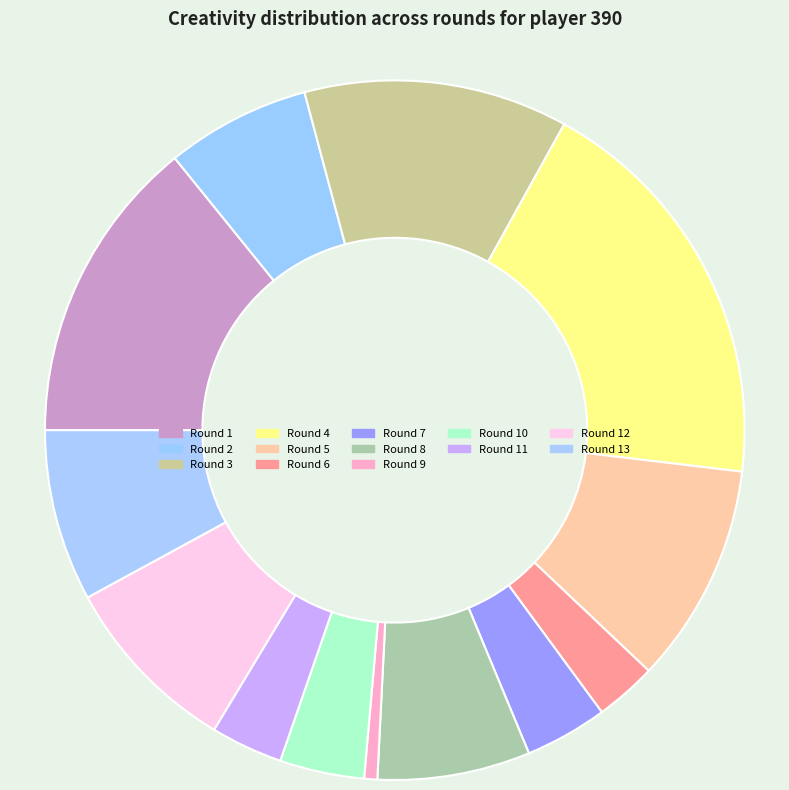

Rank the categories by value from lowest to highest.

Round 9, Round 6, Round 11, Round 7, Round 10, Round 2, Round 8, Round 13, Round 12, Round 5, Round 3, Round 1, Round 4